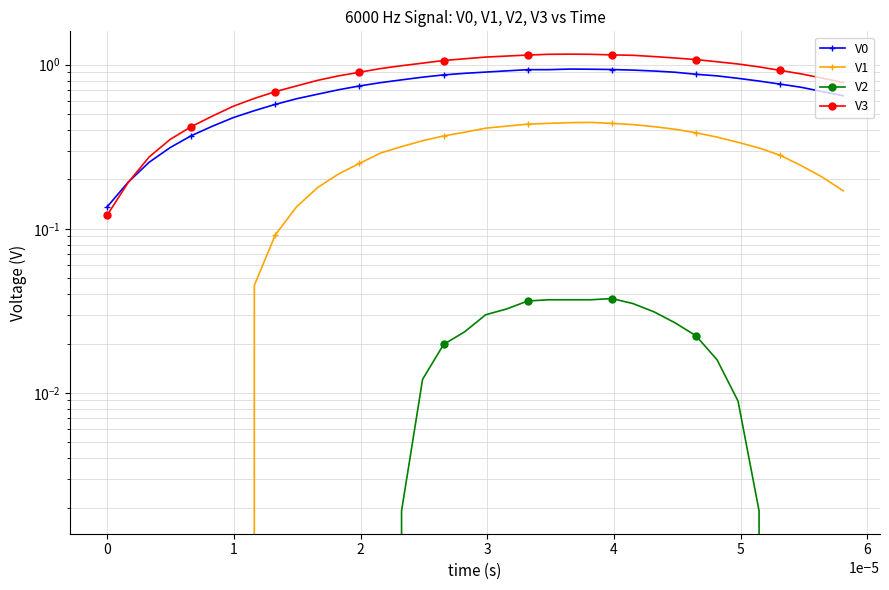

List the series in order of their overall mean, lowest first.

V2, V1, V0, V3